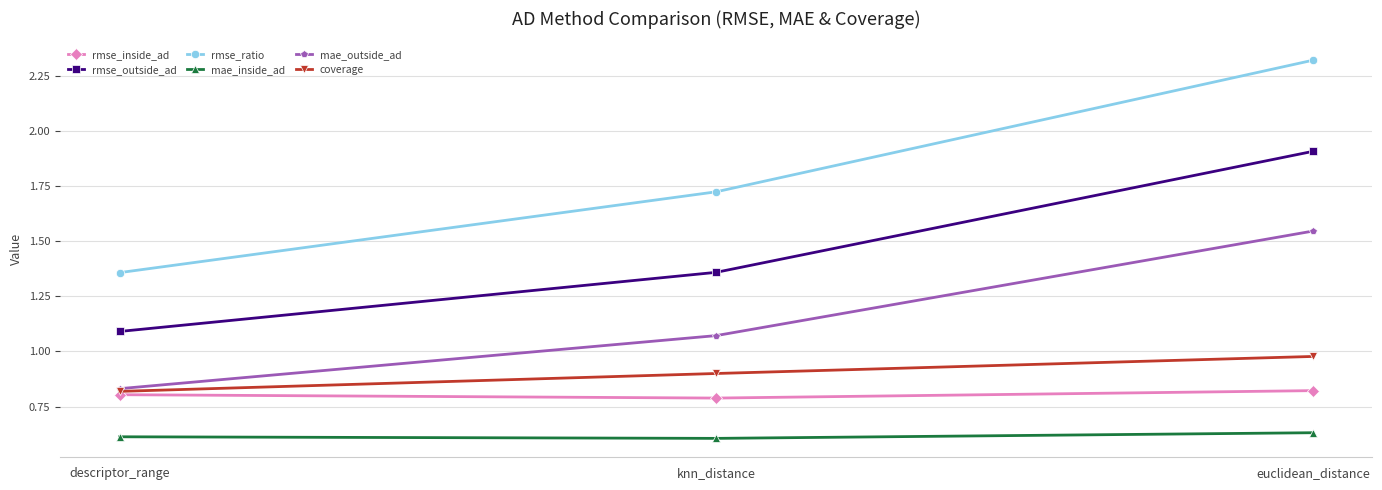

Rank the series at knn_distance from lowest to highest value.

mae_inside_ad, rmse_inside_ad, coverage, mae_outside_ad, rmse_outside_ad, rmse_ratio